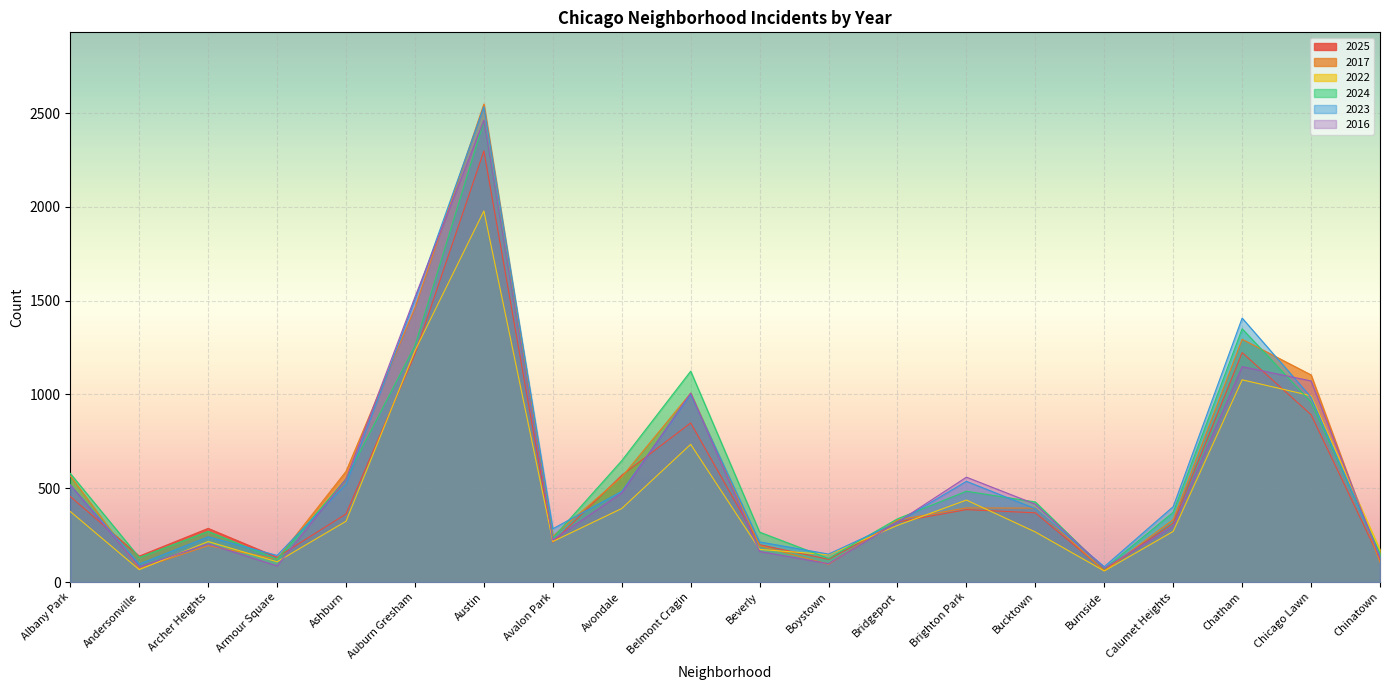

What is the greatest value displayed?

2548